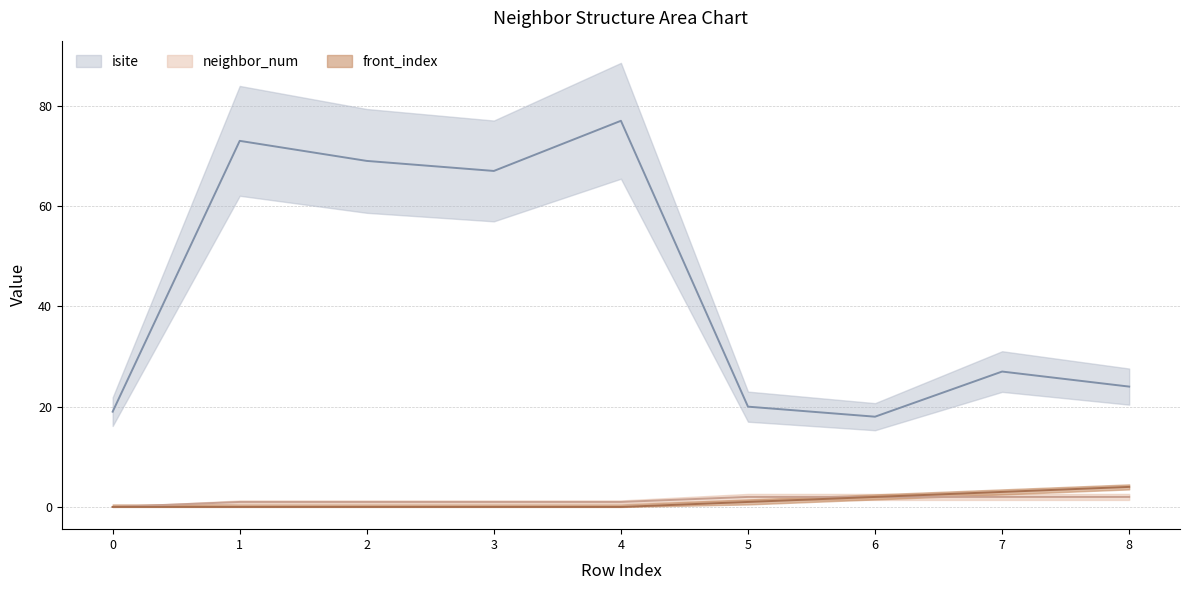

Rank the series at 6 from highest to lowest value.

isite, neighbor_num, front_index